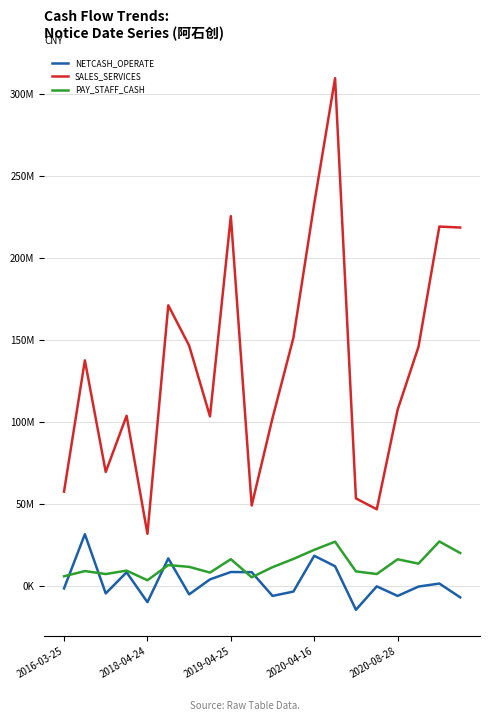

Does the chart display data point markers on the line(s)?

No